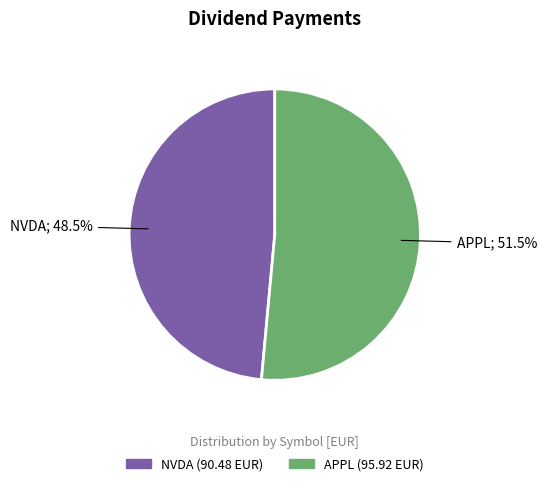

To the nearest percent, what is the difference between the largest and smallest slice percentages?

3%